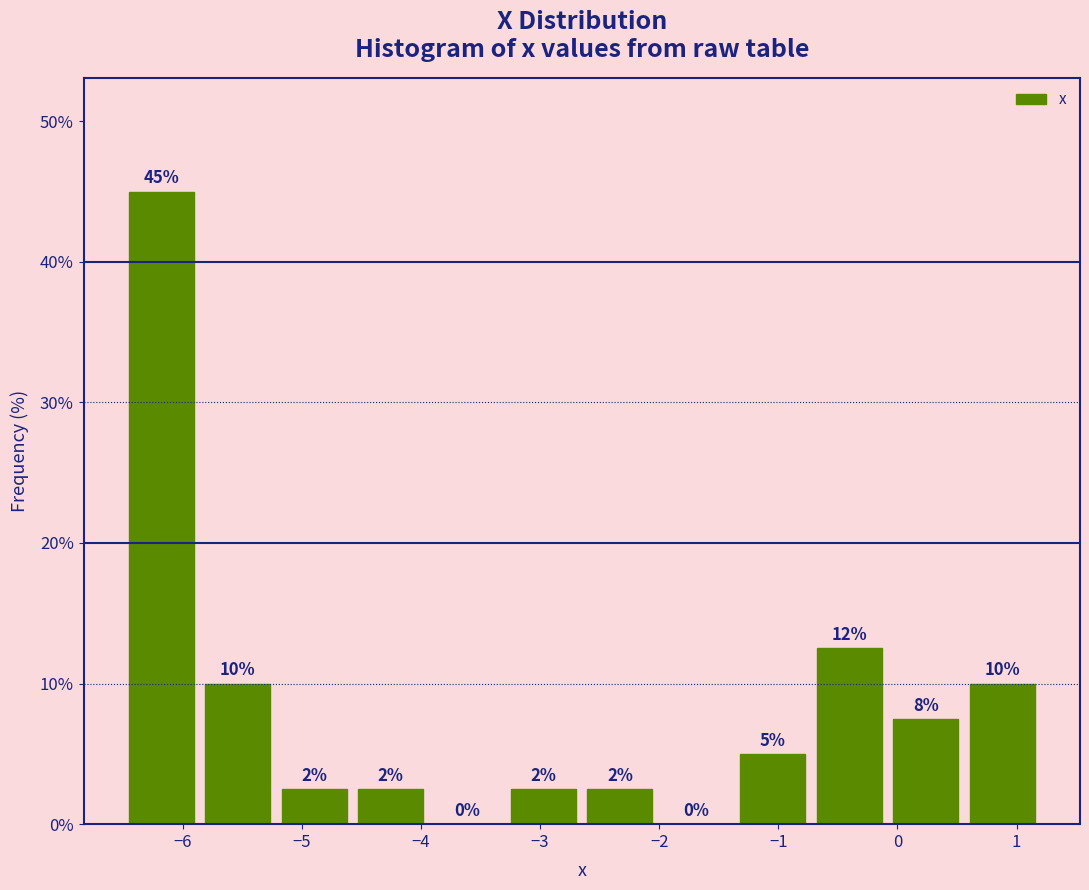

Over which range of the x-axis is the bar tallest?

-6.5 to -5.9